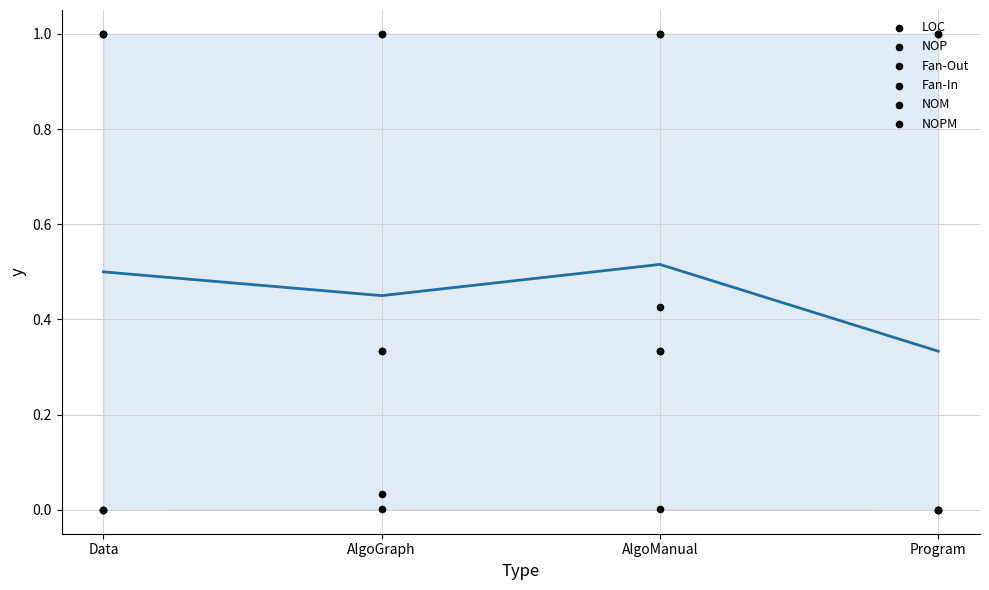

At how many categories does at least one series exceed 0?

4